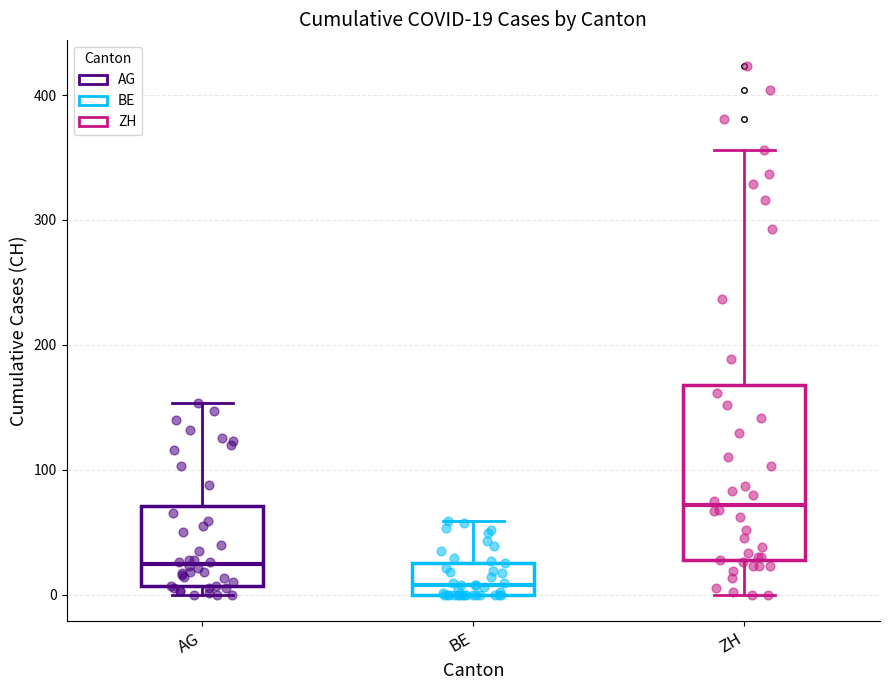

Comparing the boxes themselves (not the whiskers), which one is the tallest?

ZH